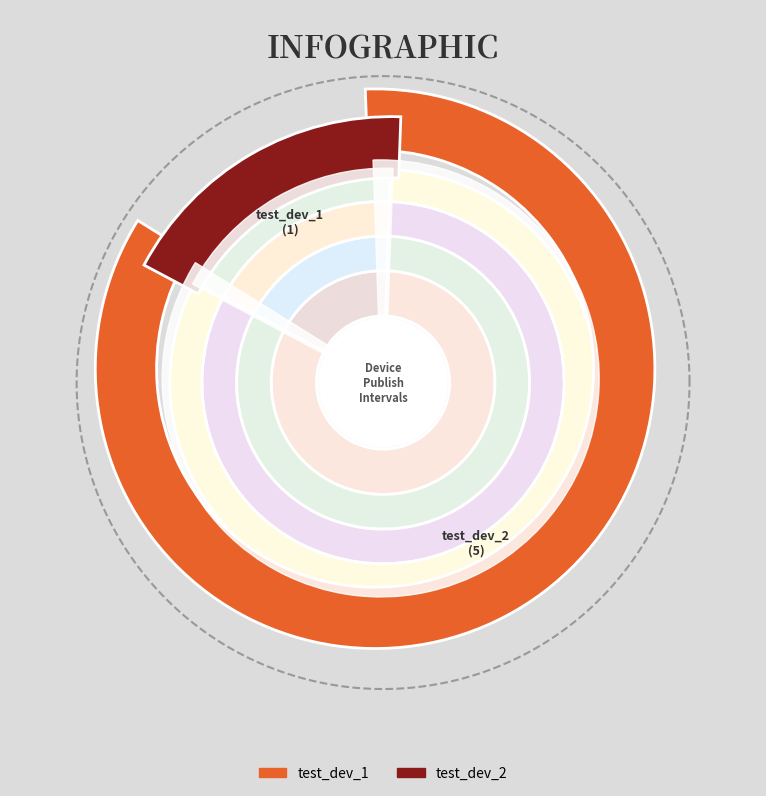

To the nearest percent, what portion does test_dev_2 represent?

83%